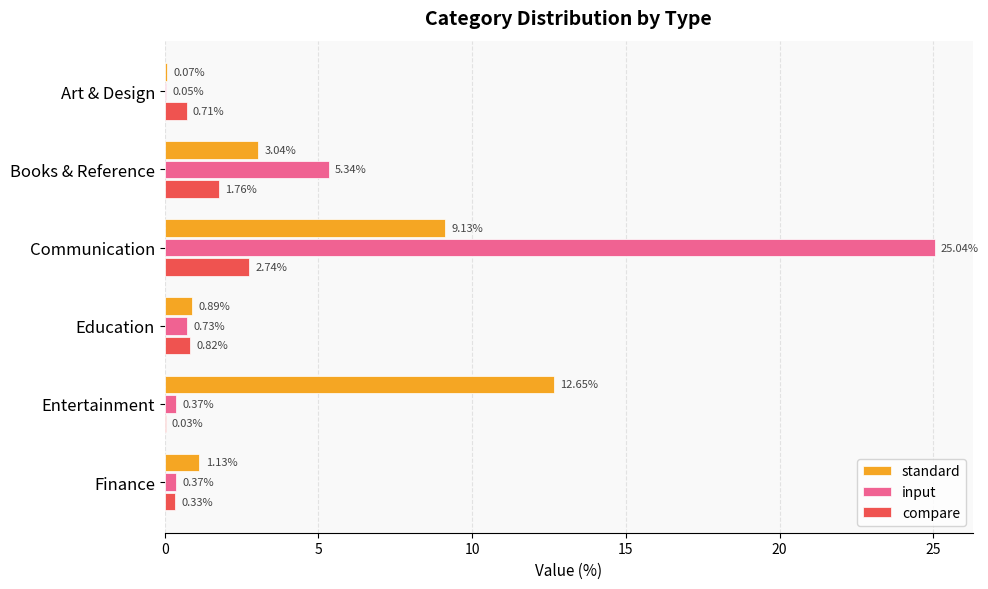

What is the sum of the standard values at Books & Reference and Finance?

4.2